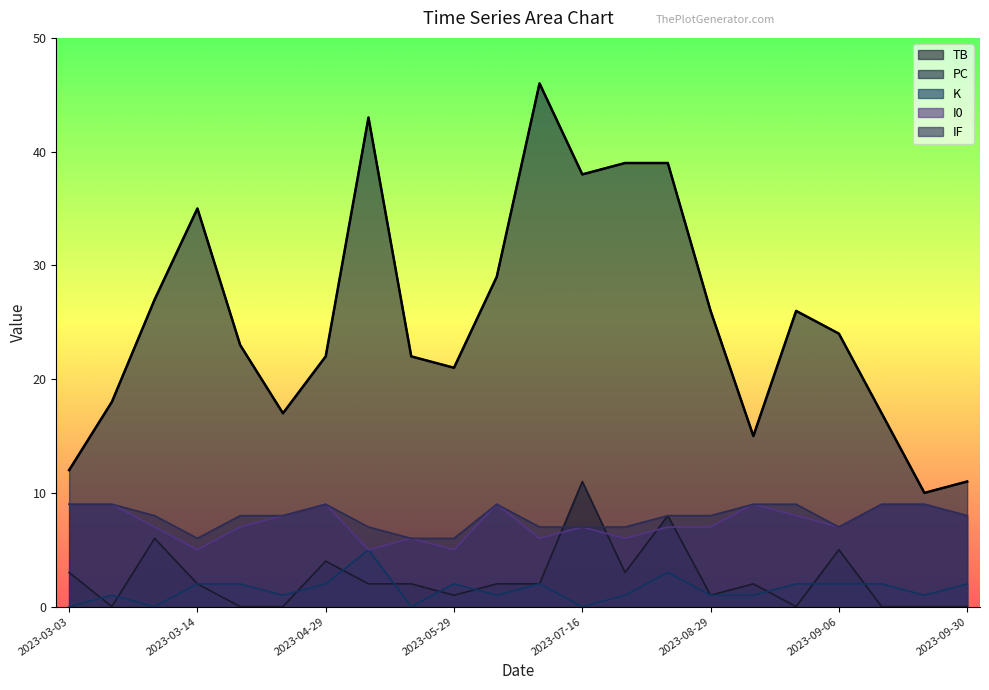

In I0, how many points are lower than both neighbors (excluding endpoints)?

6